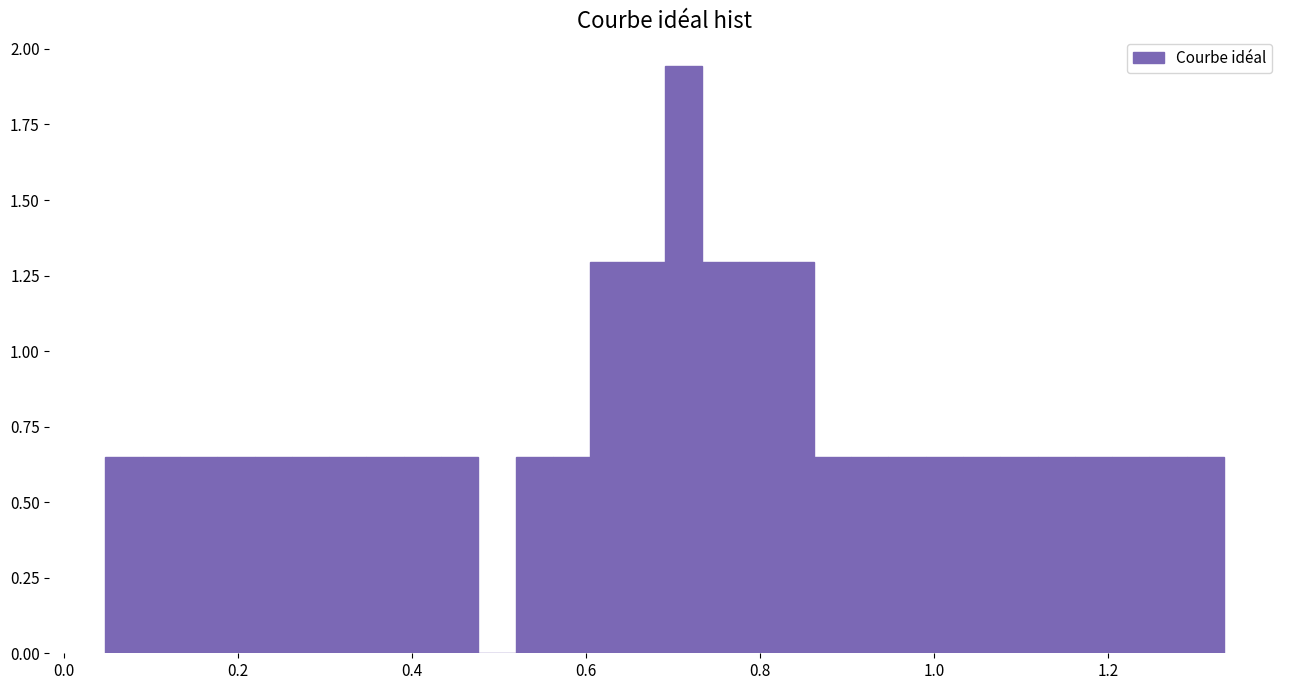

Read against the x-axis, roughly where is the centre of the tallest bar?

0.72